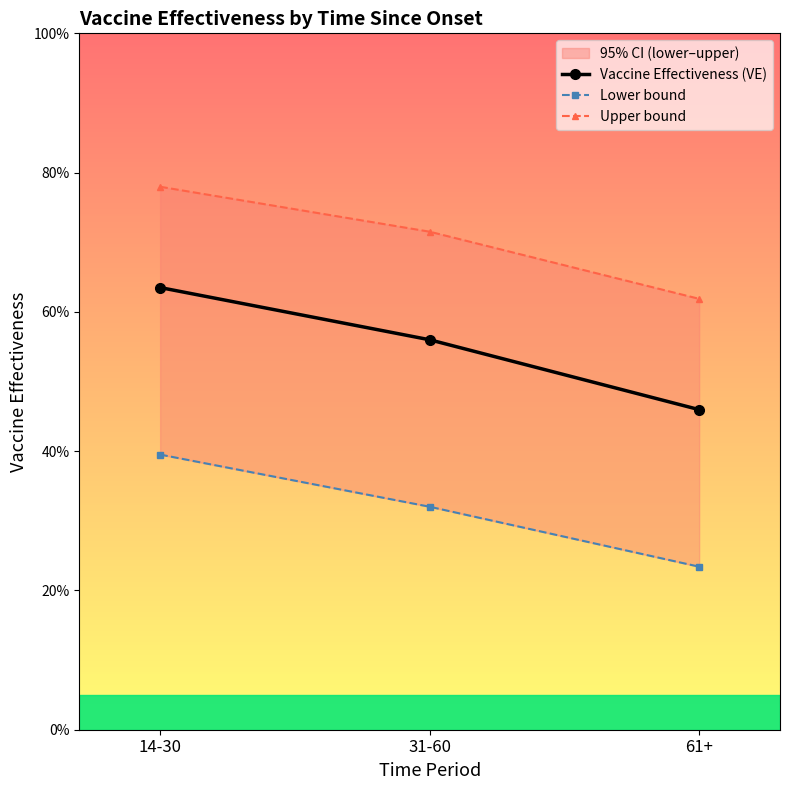

At which label does Lower bound reach its minimum?

61+